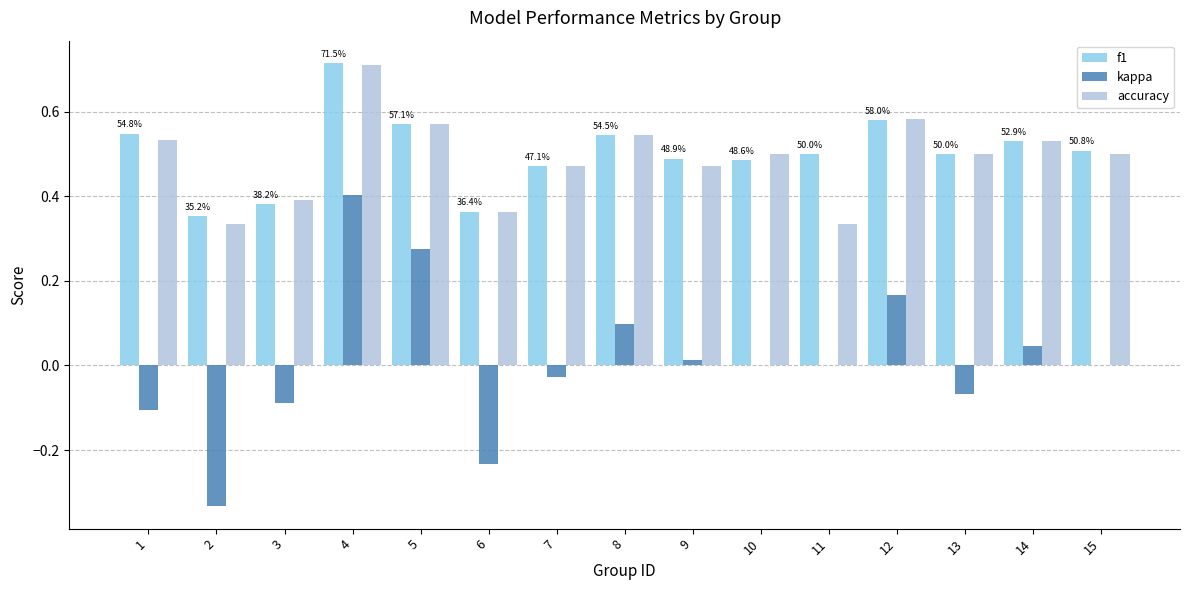

The kappa series shows 0.1 at 8. True or false?

True